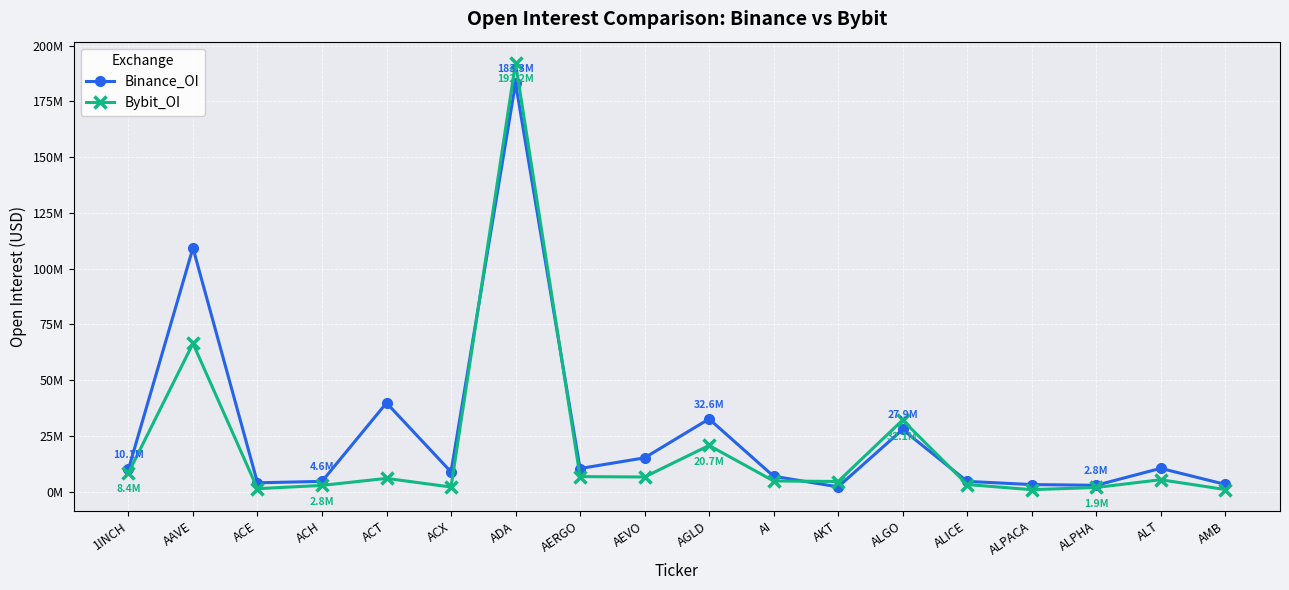

Reading left to right, extract all data points from this chart.

Binance_OI: 10076921	109292712	3952867	4591754	39776436	8839144	183251546	10361197	15149990	32600794	6891376	2126510	27861800	4588494	3162338	2834453	10439525	3251278
Bybit_OI: 8419297	66466987	1320445	2788294	5940110	2053809	192229052	6736293	6561274	20699910	4784764	4533506	32079768	3178329	883764	1858696	5339804	939322